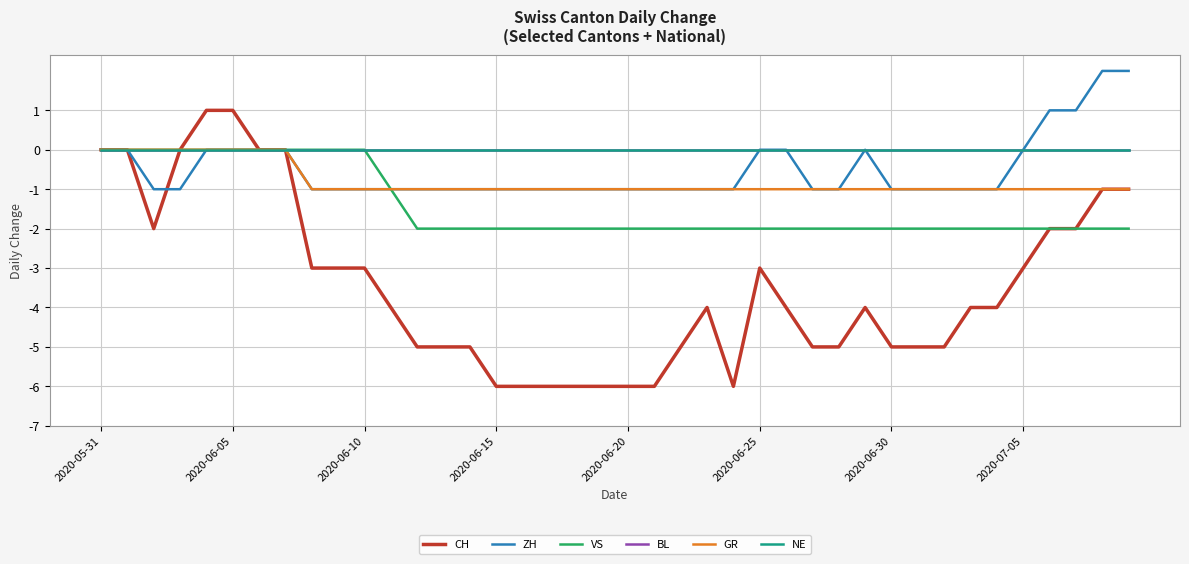

What is the label of the 18th point from the left?

17